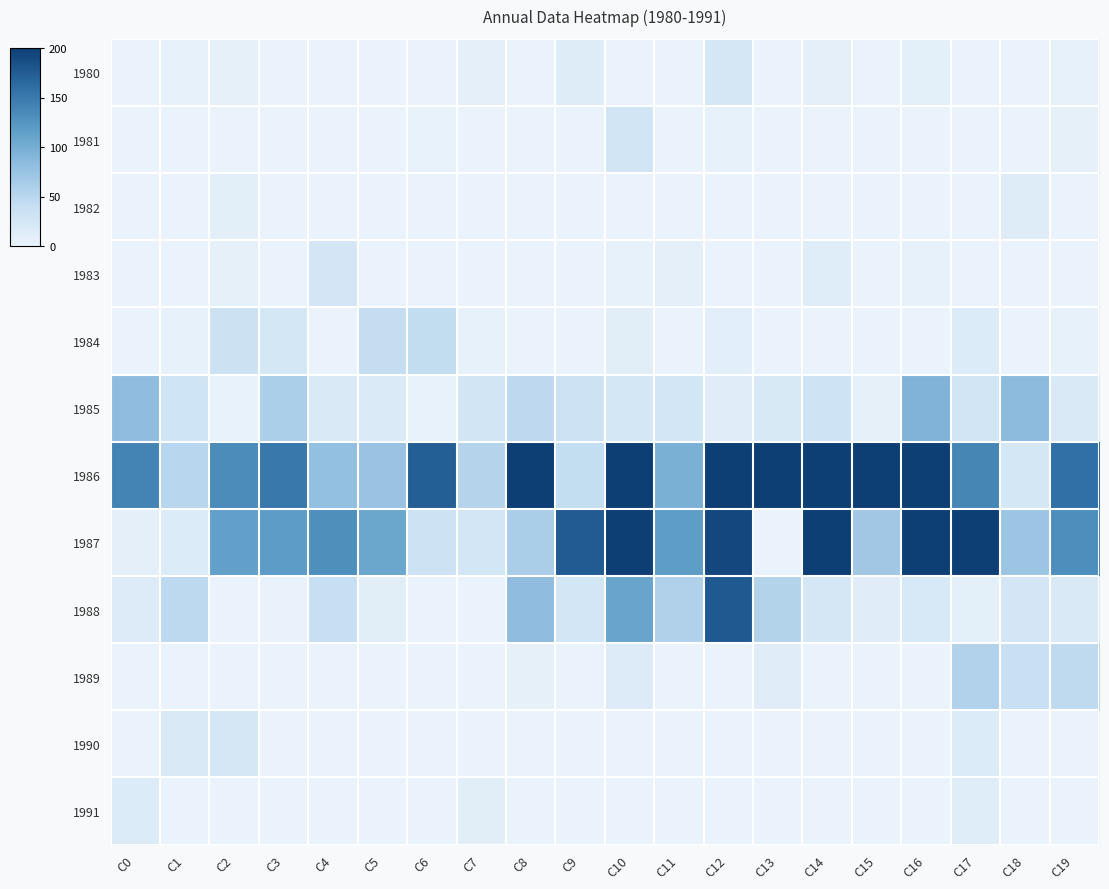

Which series changed the most between C3 and C5?

1986